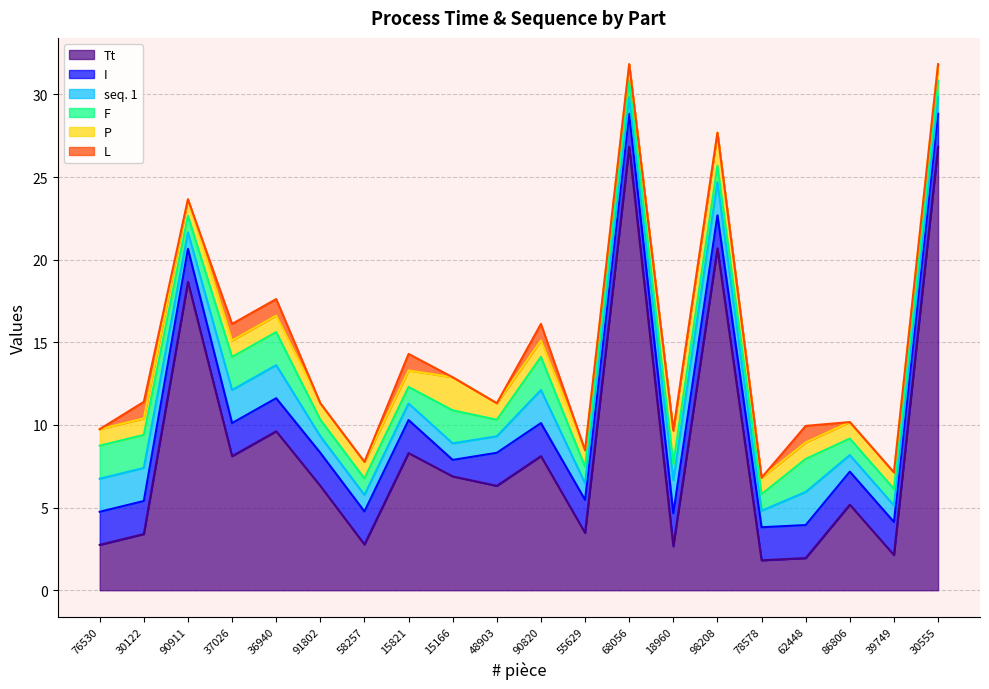

Between 68056 and 62448, which series saw the biggest shift?

Tt